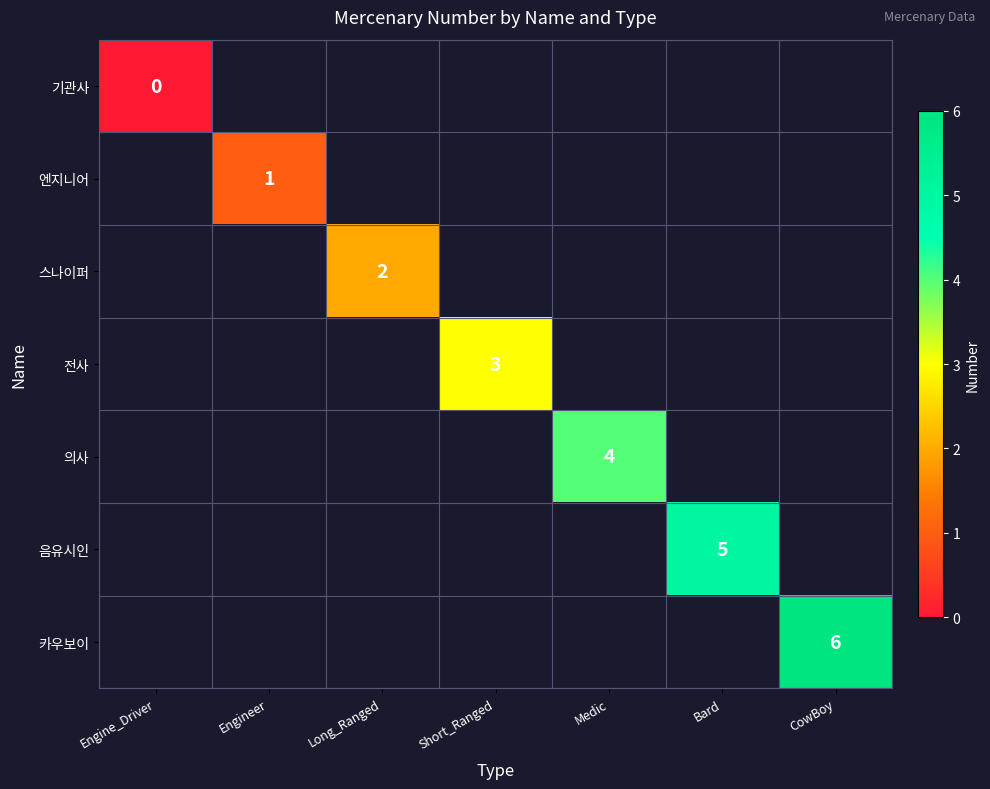

Is it true that 의사 equals 1 at Medic?

False